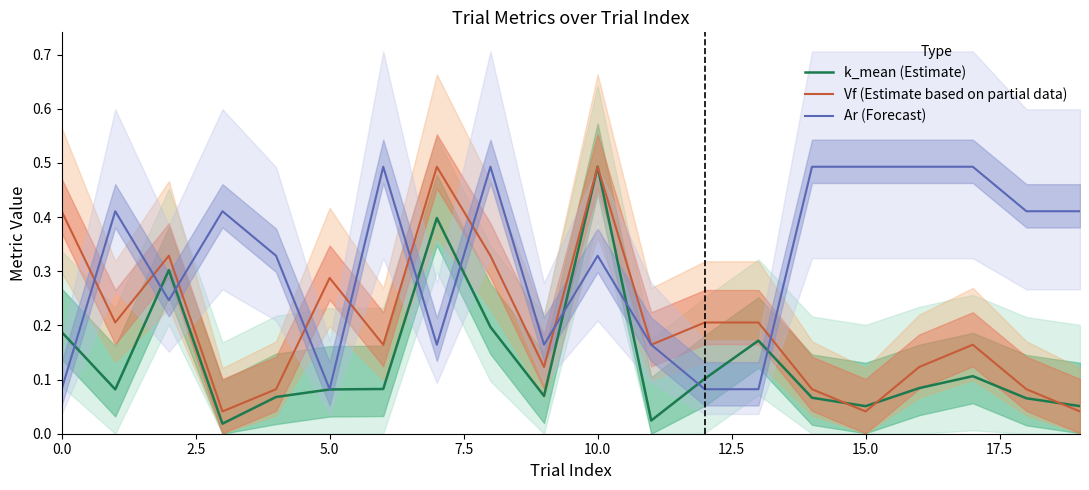

What is the maximum value for k_mean (Estimate)?

0.5